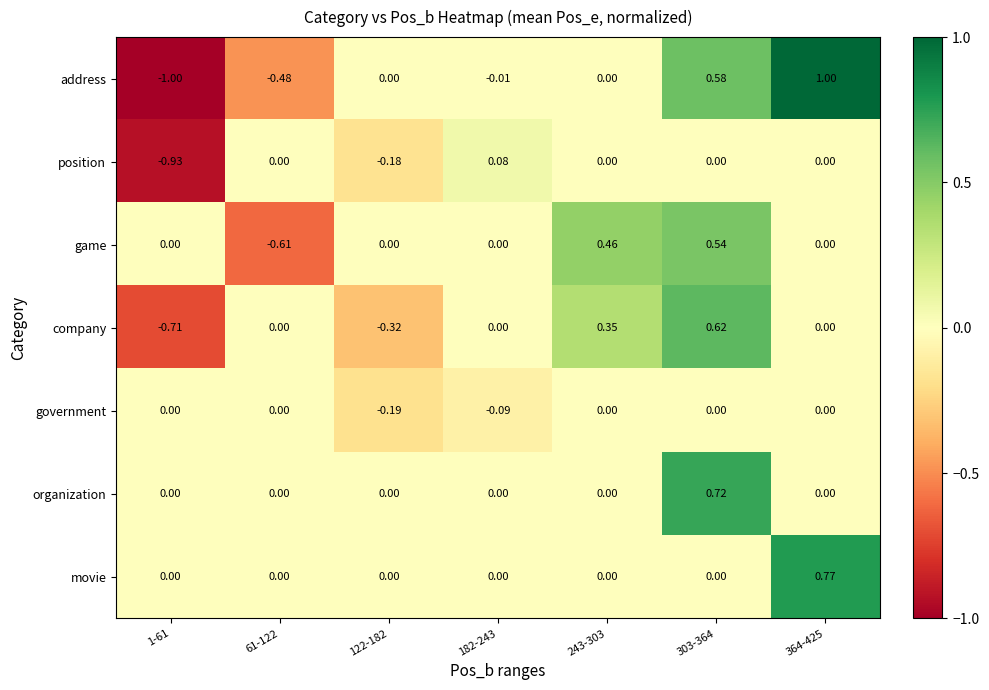

Rank the series by their maximum value, from lowest to highest.

government, position, game, company, organization, movie, address